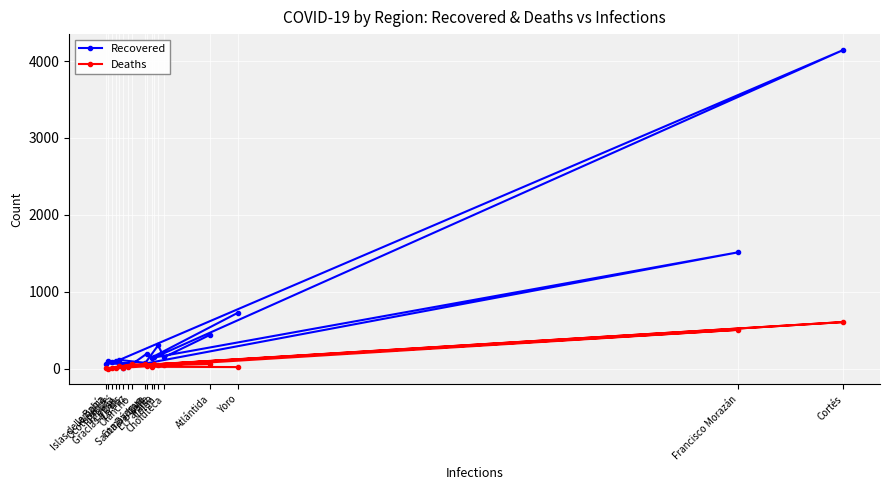

What are all the series names shown in the legend?

Recovered, Deaths